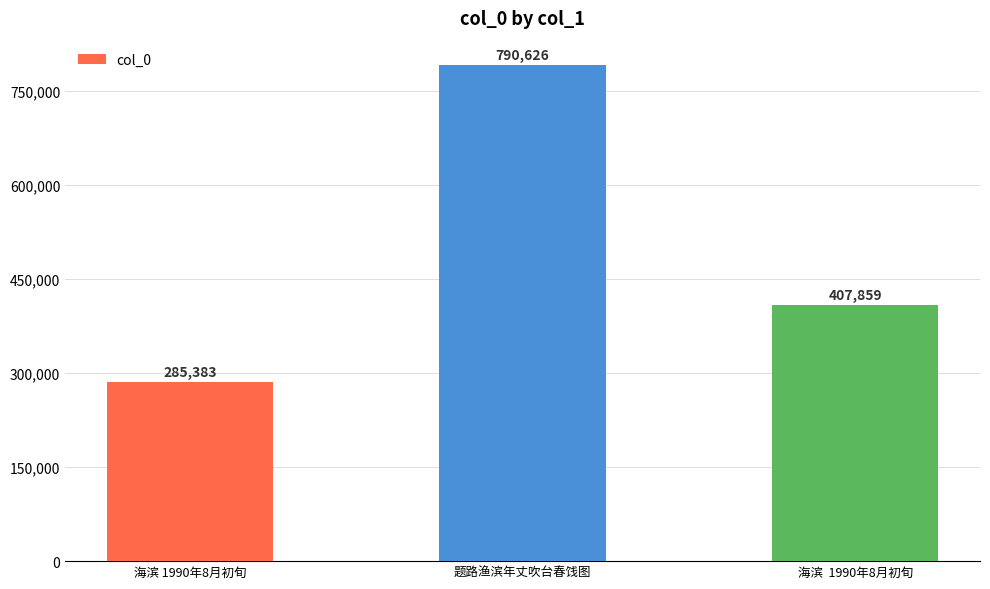

What is the change in value from 海滨 1990年8月初旬 to 海滨  1990年8月初旬?

+122476